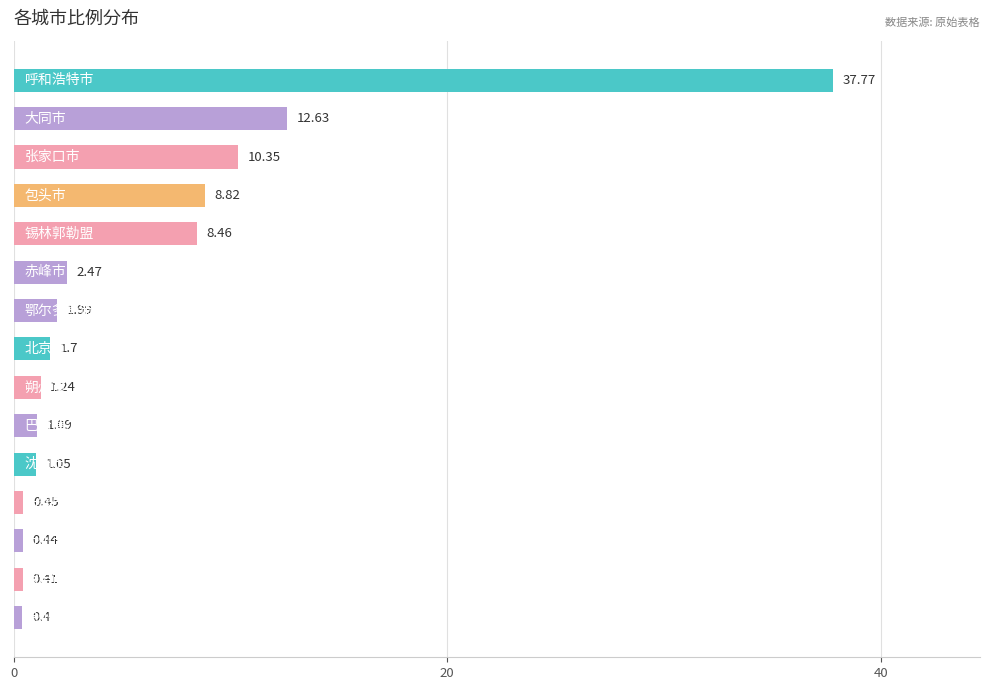

What is the difference between the second highest and second lowest values?

12.2